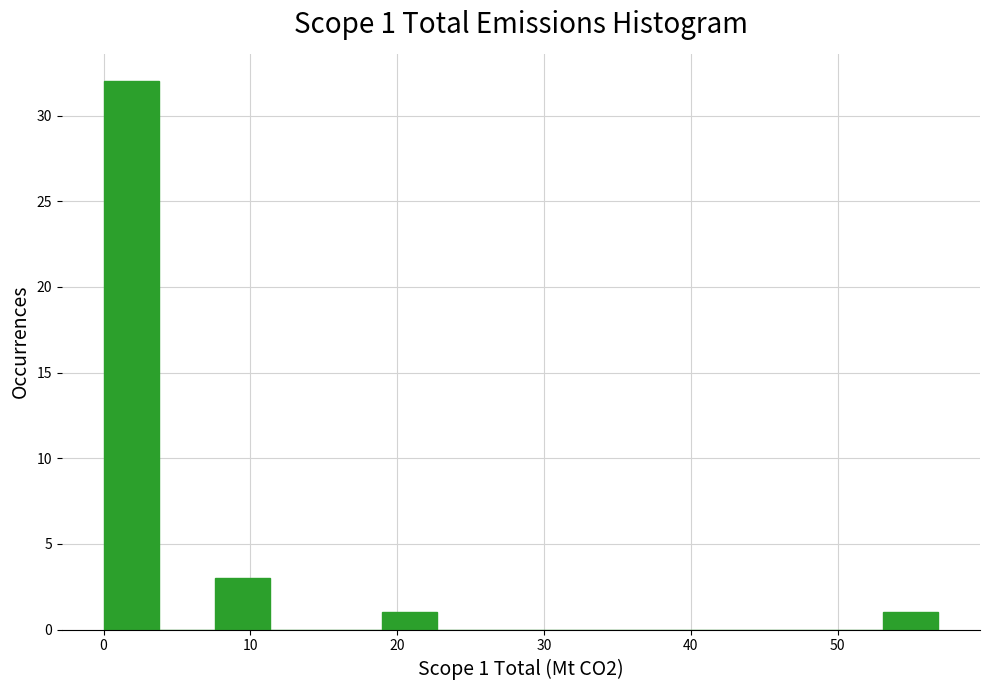

Around what value on the x-axis is the tallest bar? Give the approximate position of its centre, as read against the axis.

2